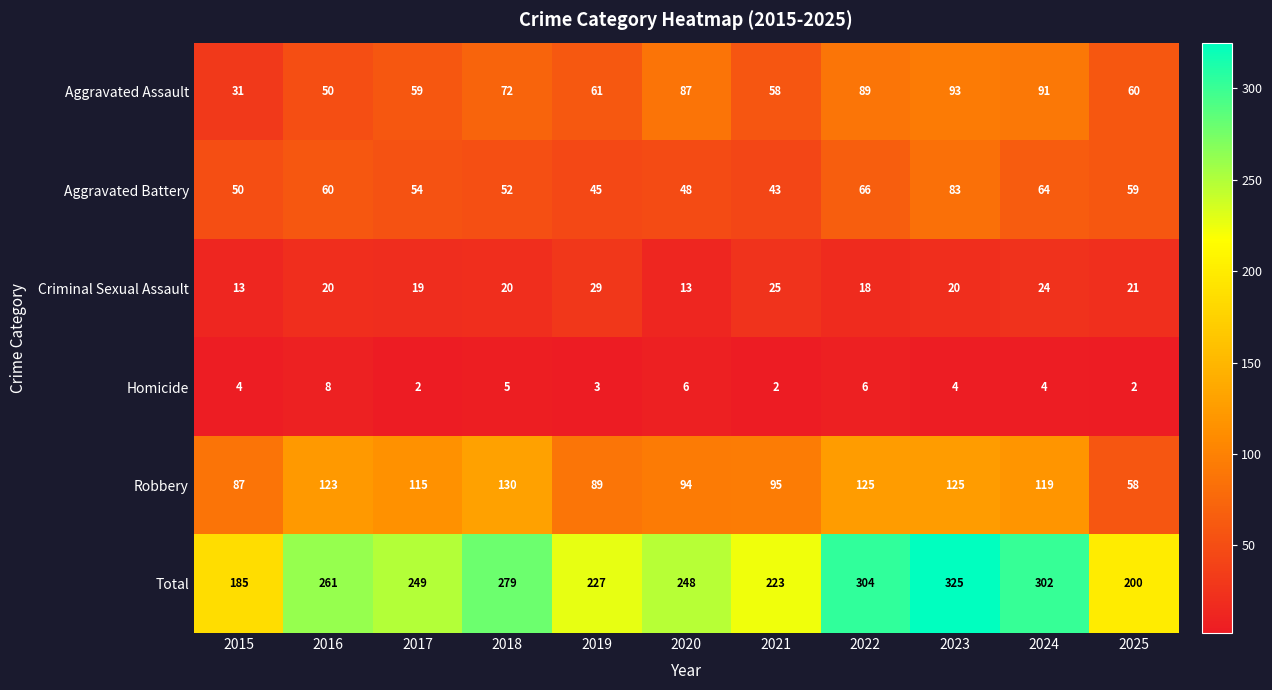

What is the total value across all series at 2025?

400